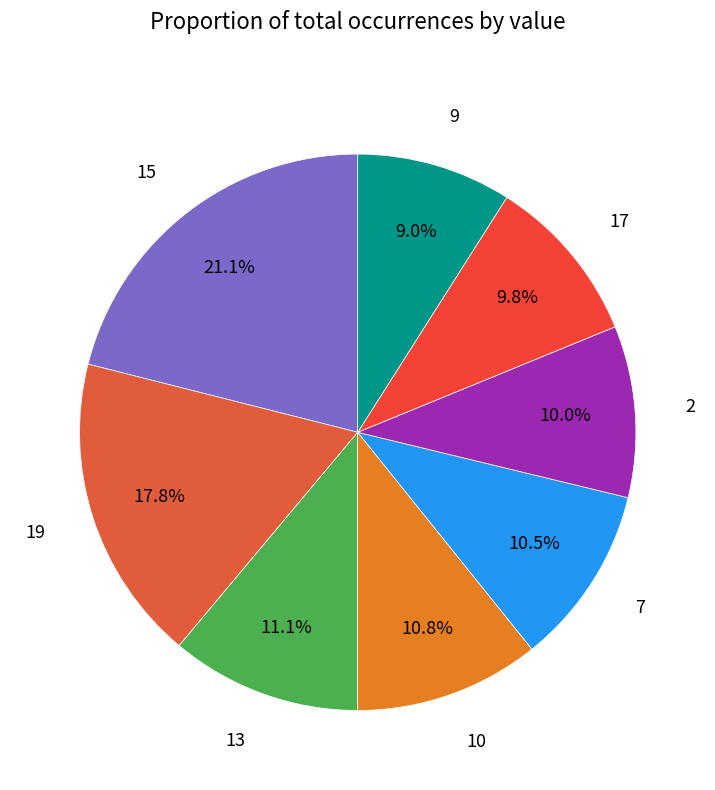

Approximately how many times larger is the value at 9 compared to 7?

0.9